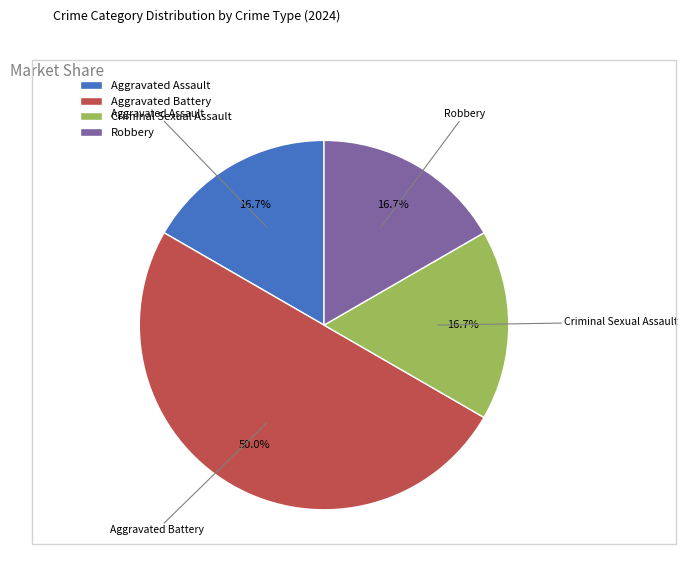

What is the largest slice in the pie chart?

Aggravated Battery